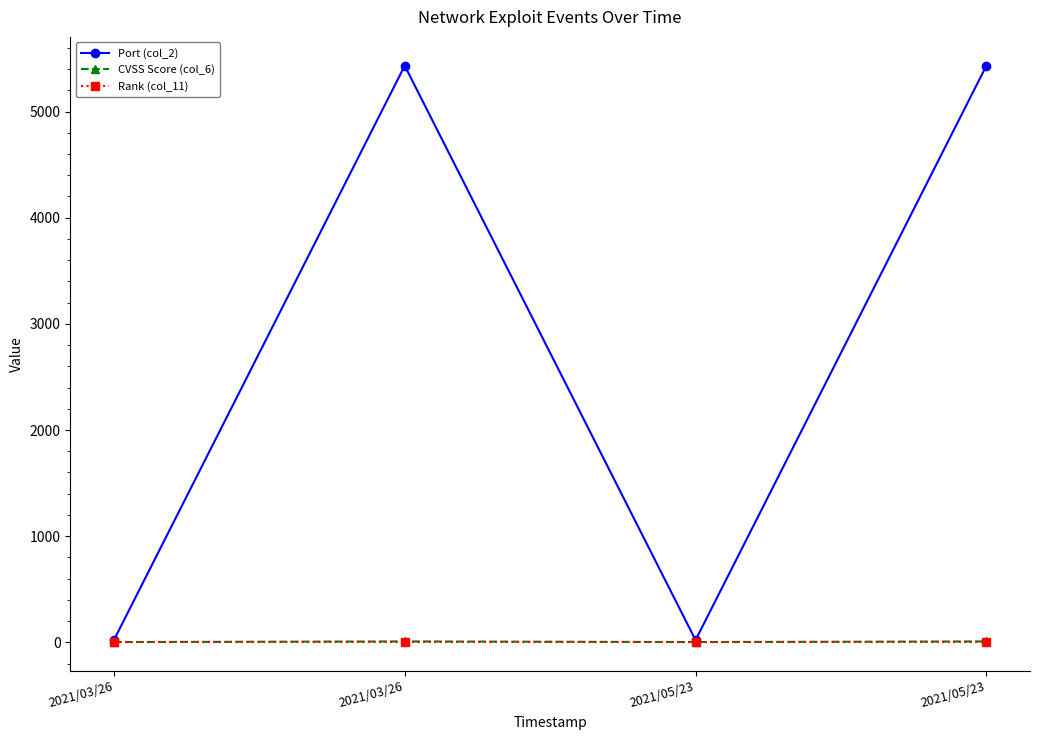

What is the label of the 2nd point from the right?

2021/05/23